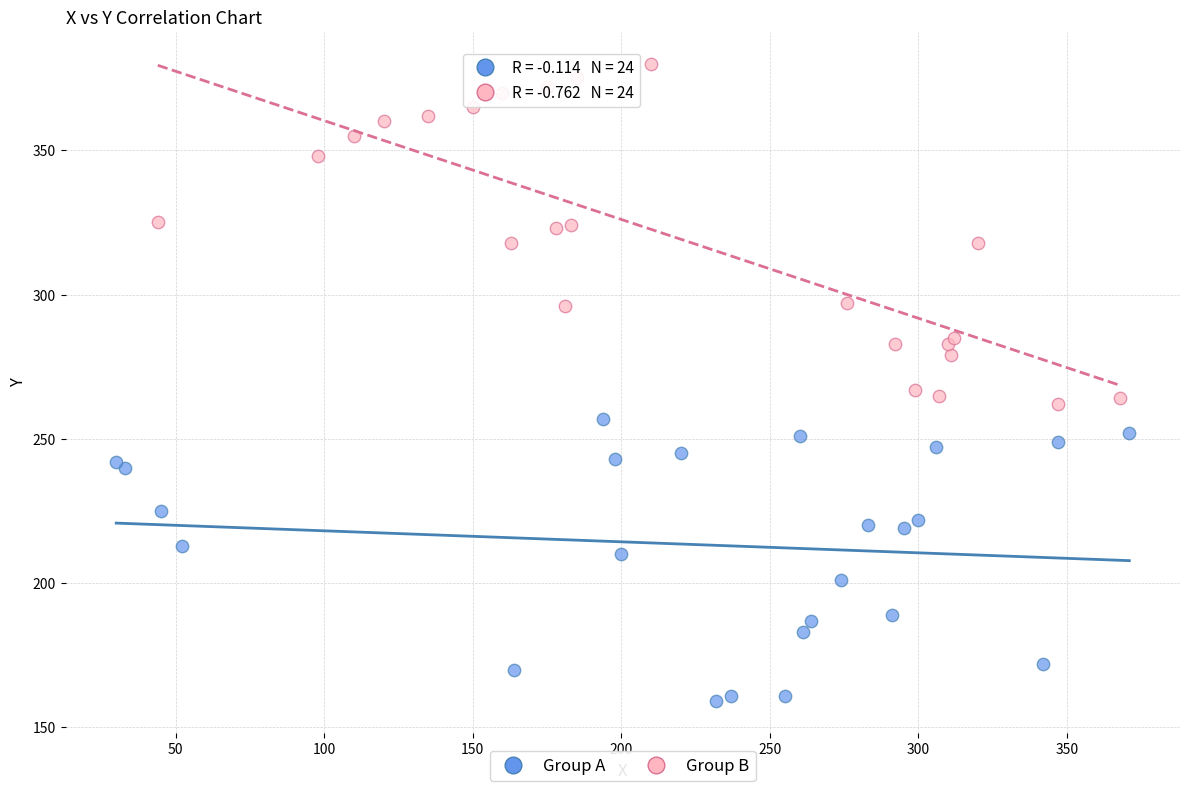

Which series contains the lowest Y value?

Group A